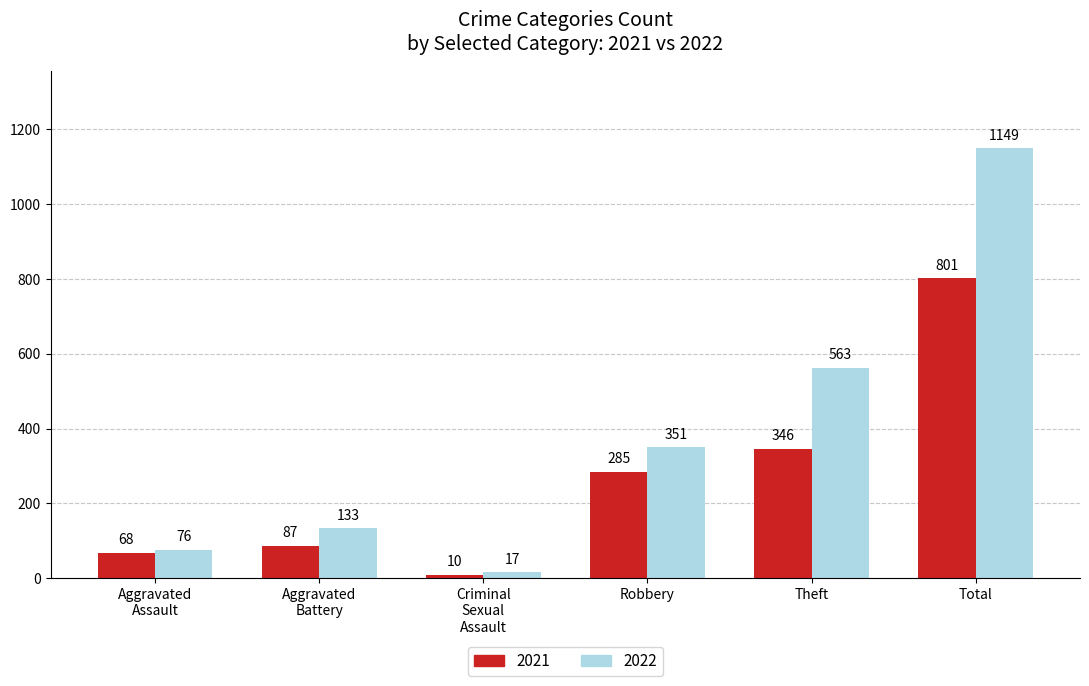

Which series has the widest spread of values?

2022